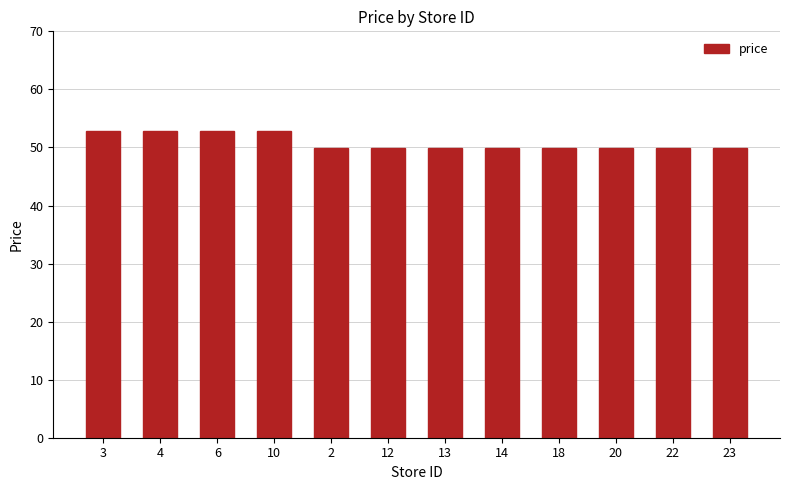

Reading left to right, transcribe all the data shown in this chart.

52.9	52.9	52.9	52.9	49.9	49.9	49.9	49.9	49.9	49.9	49.9	49.9